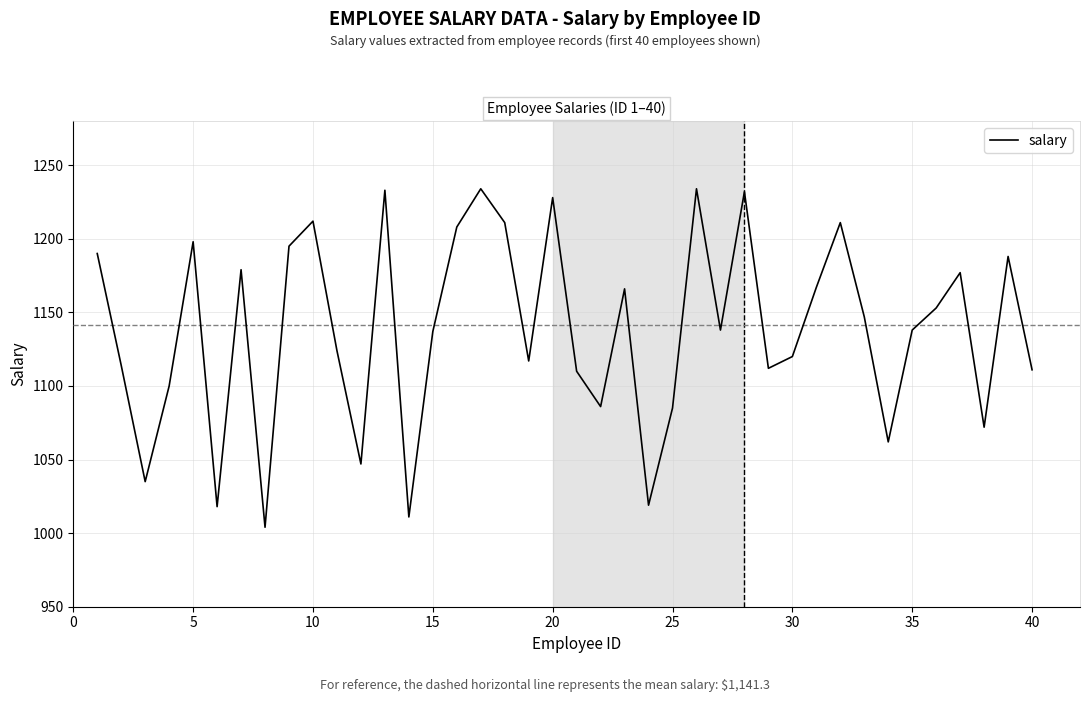

What is the maximum value shown in the chart?

1234